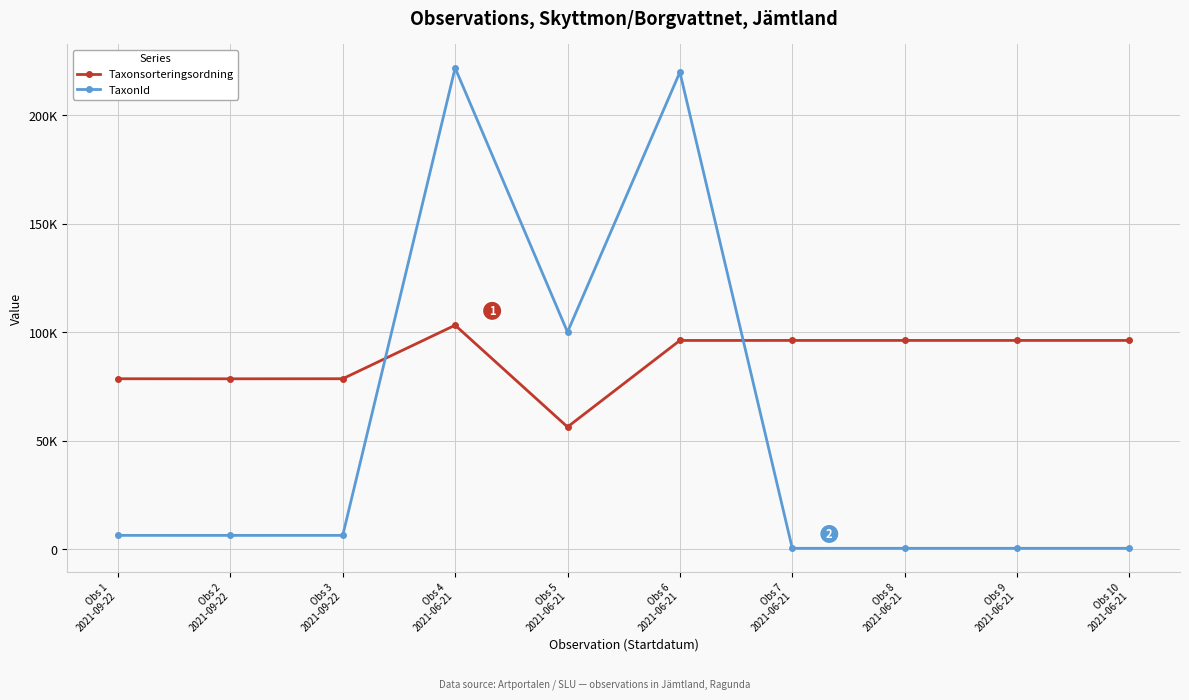

What is the label of the 7th point from the left?

Obs 7
2021-06-21